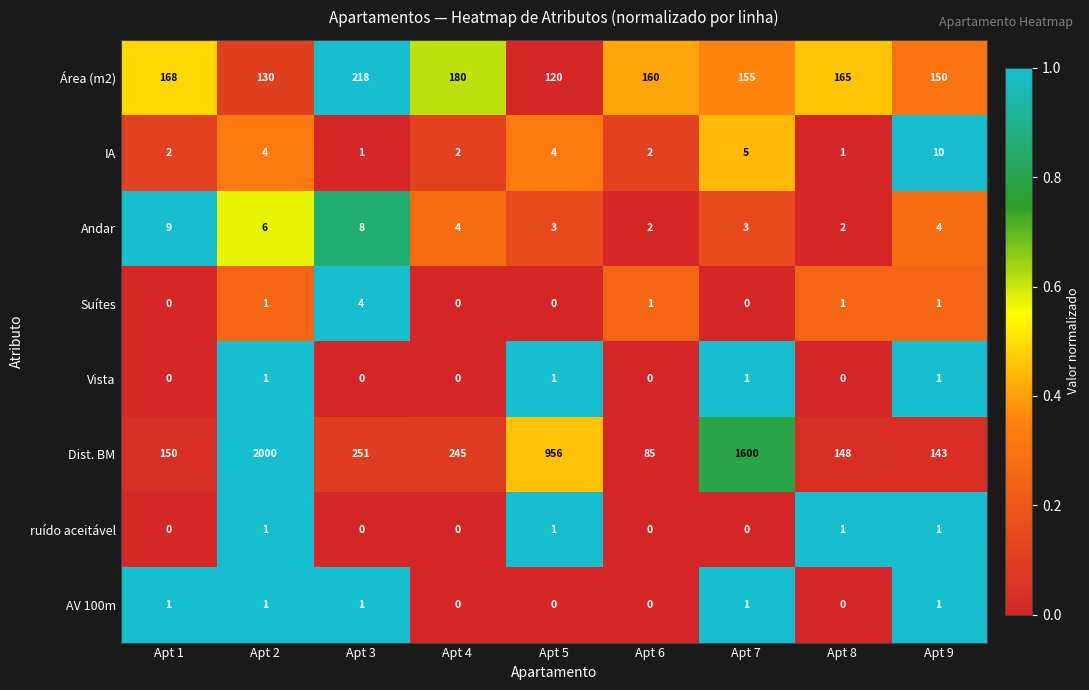

At how many categories does at least one series exceed 0?

9